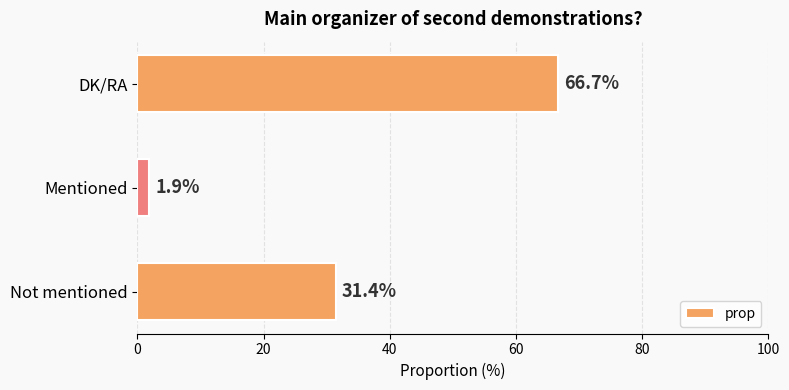

What is the average value?

33.3